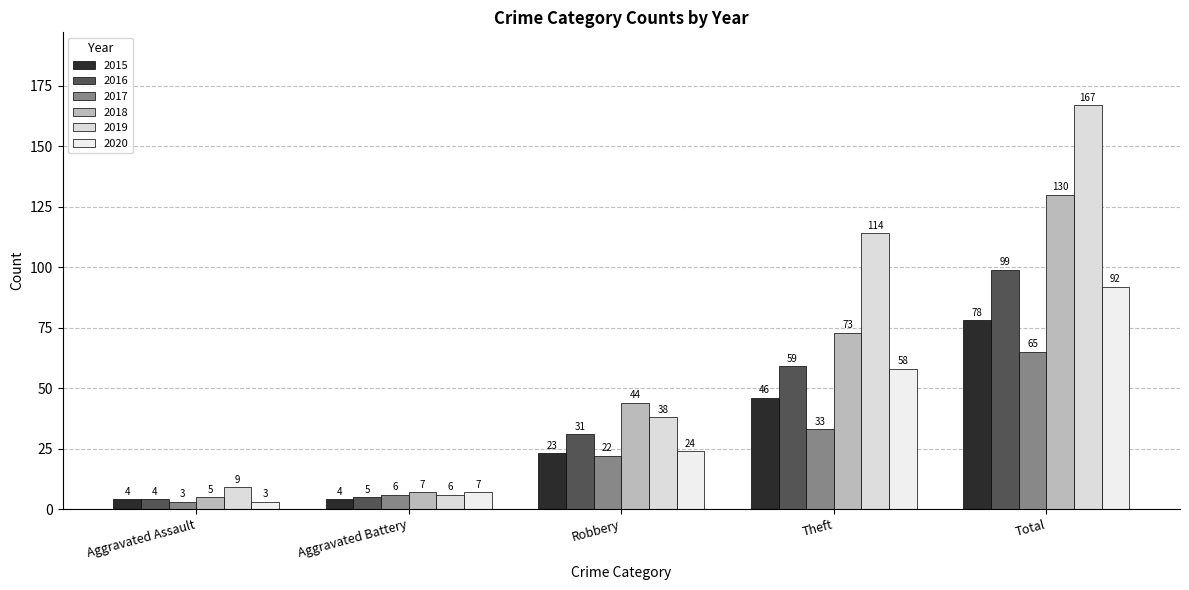

At which category is the sum across all series the highest?

Total